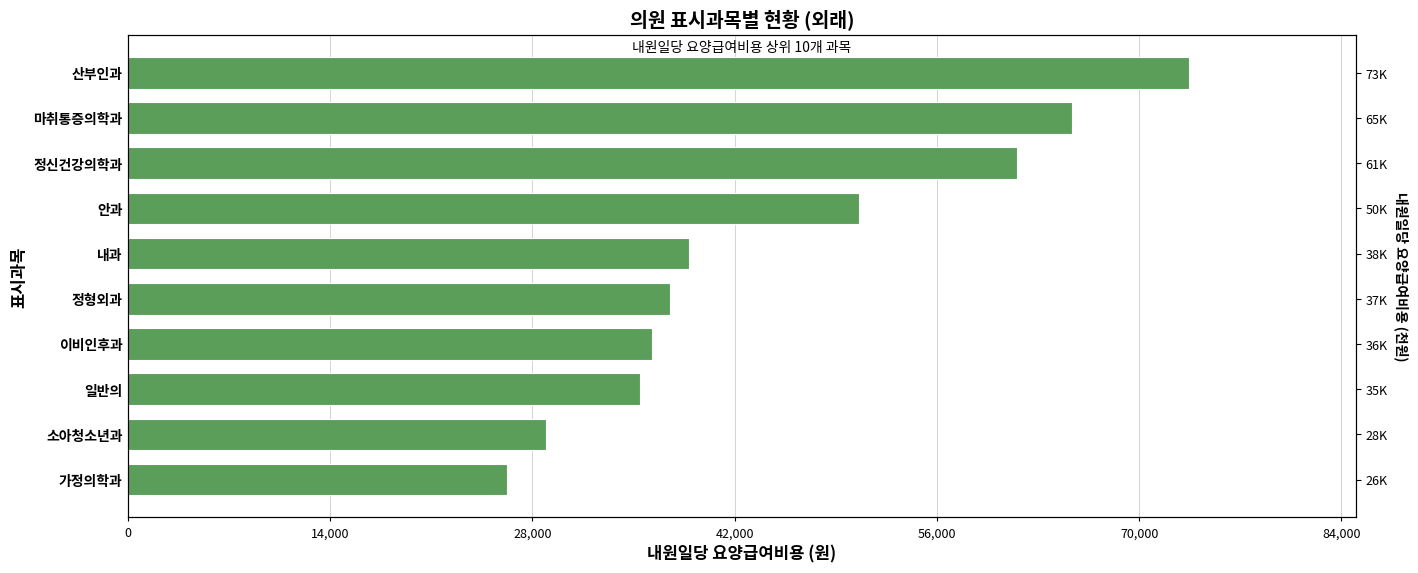

Read the value at 마취통증의학과.

65330.4